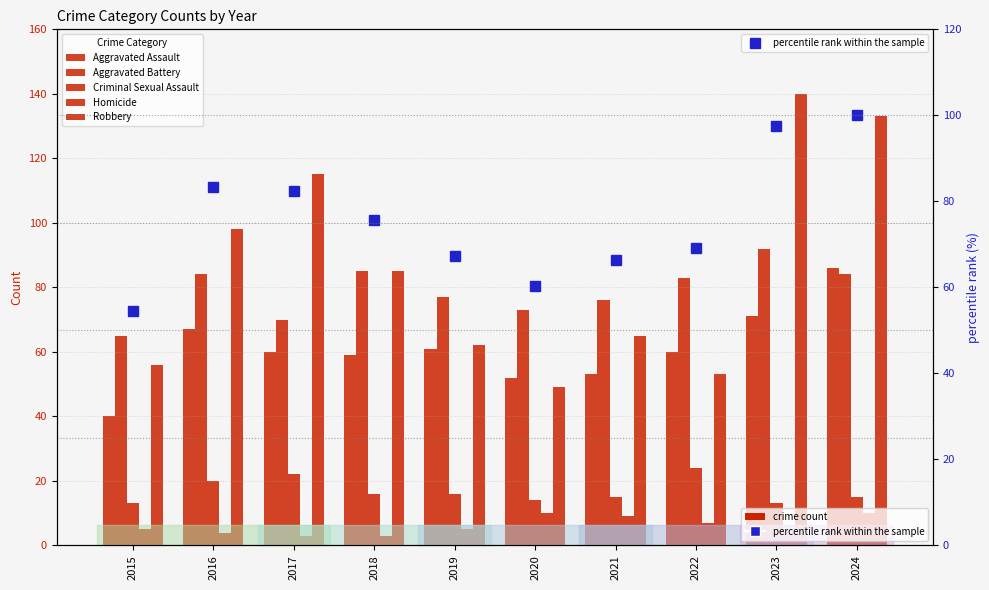

How many values in the Robbery series are below 85?

5